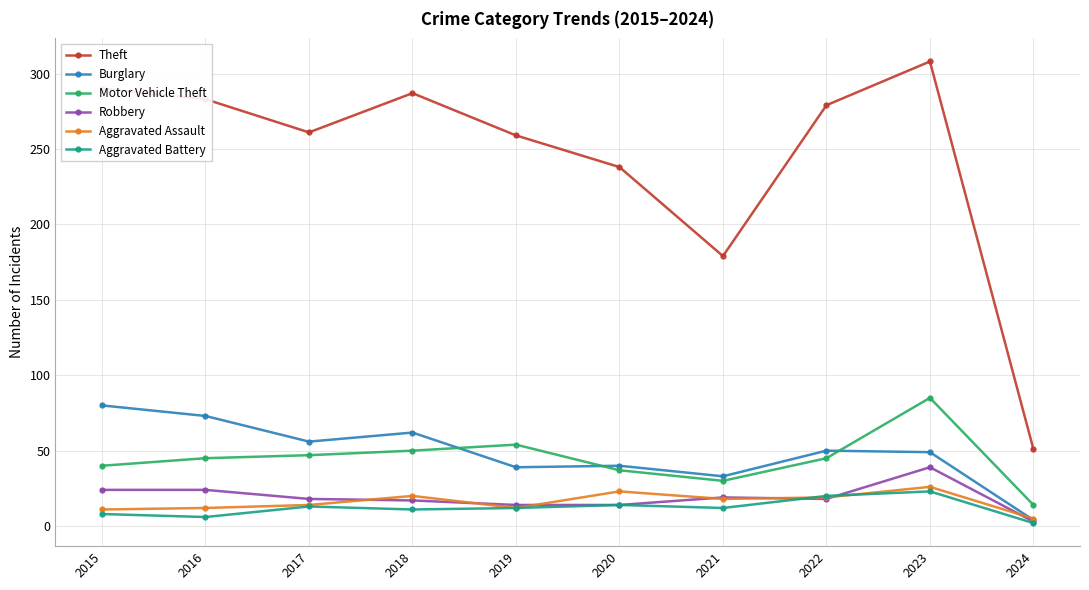

Which series changed the most between 2022 and 2024?

Theft